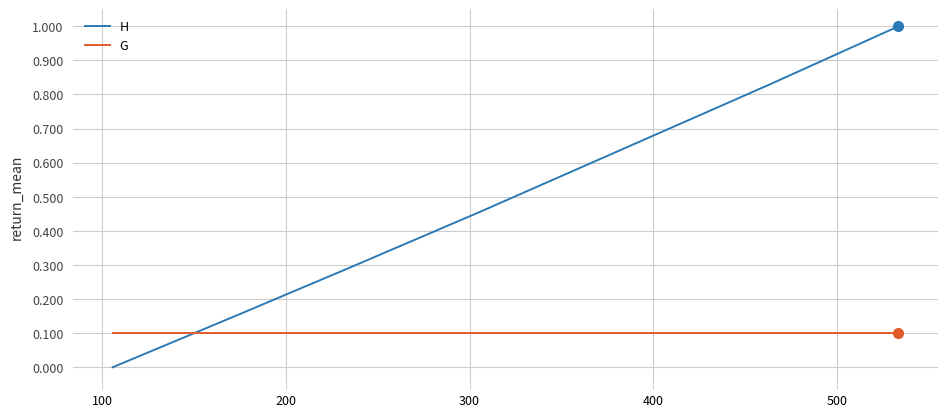

Which series ends up on top after the final intersection of G and H?

H